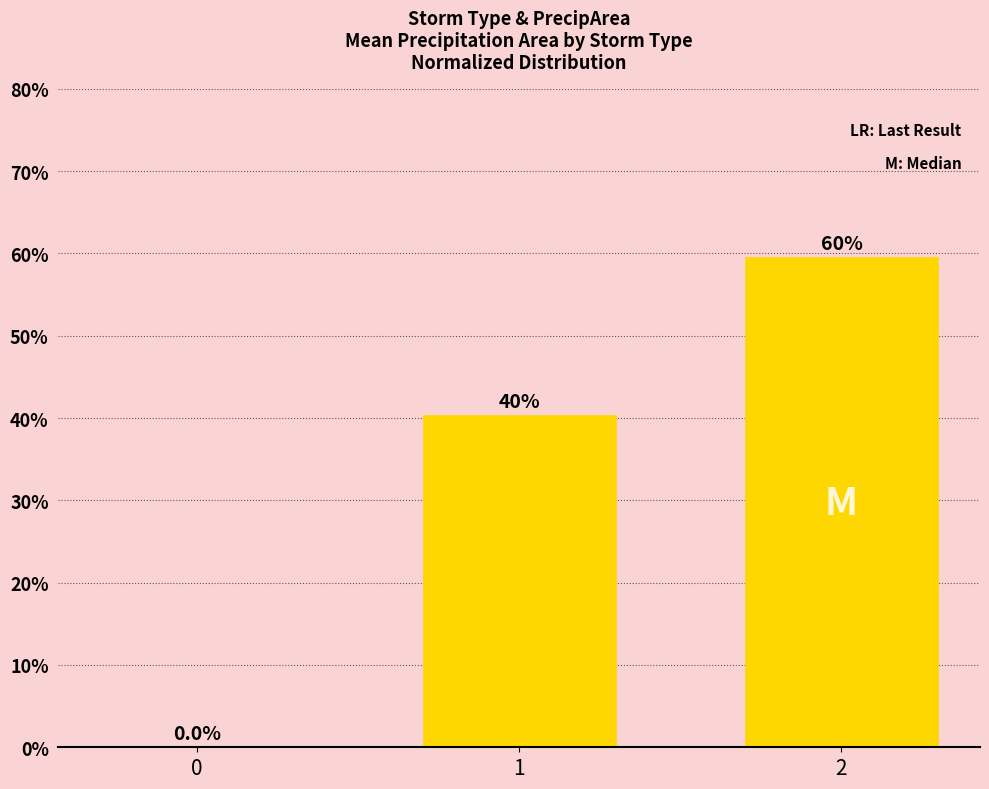

Which has a higher value, 2 or 0?

2